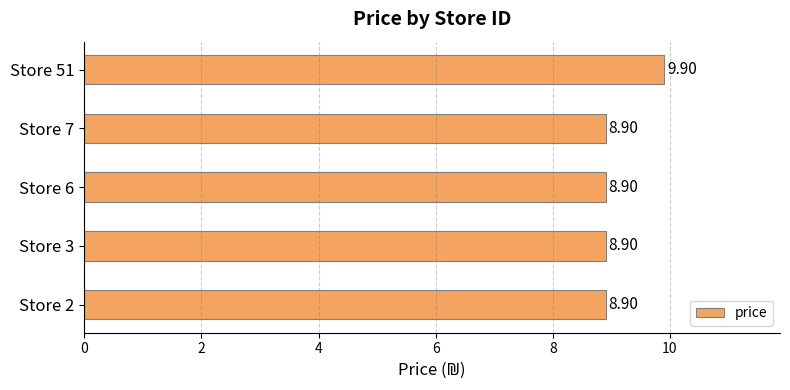

What is the sum of the values at Store 51 and Store 2?

18.8